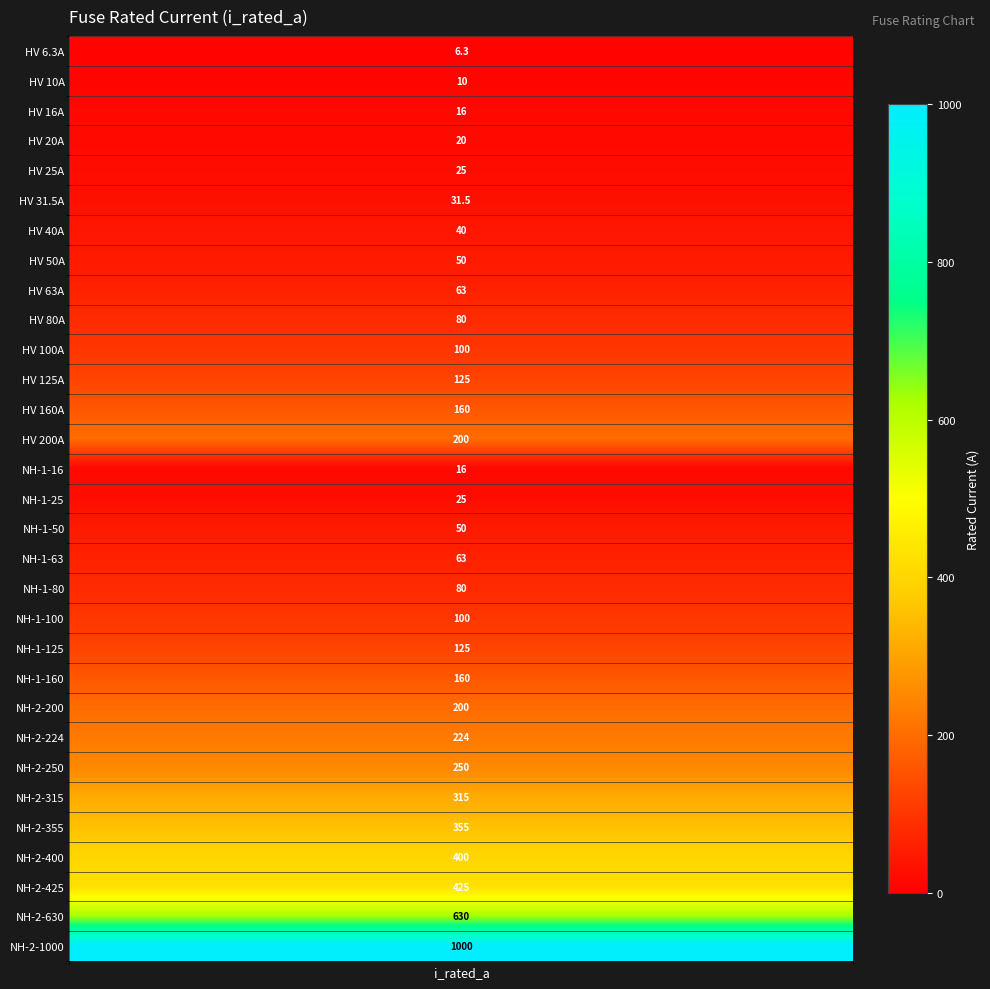

What is the change in value from 17 to 20?

+62.0